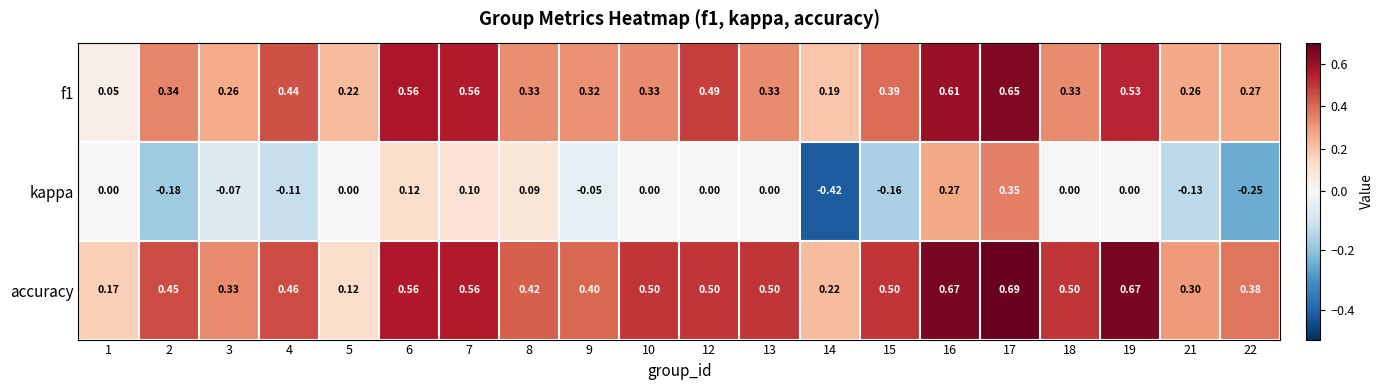

Is the value of accuracy at 3 greater than the value of kappa at 15?

Yes